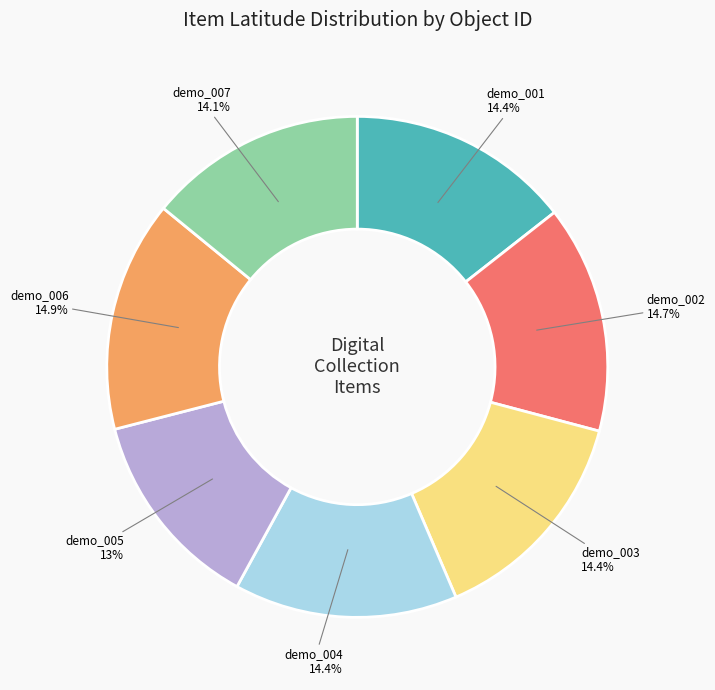

What is the ratio of the value at demo_003 to the value at demo_004?

1.0